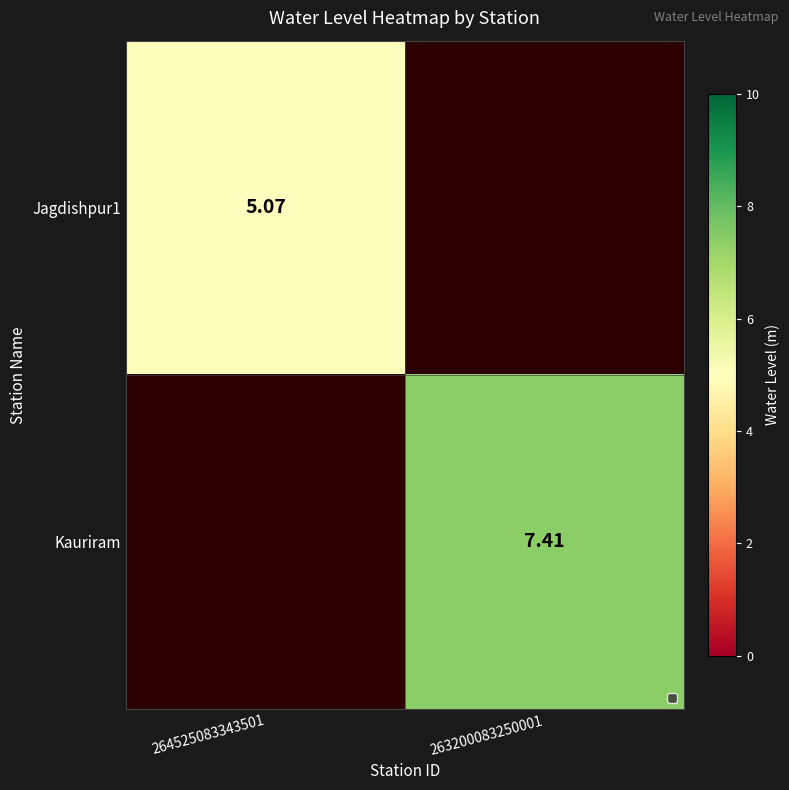

Is it true that Jagdishpur1 equals 0.0 at 263200083250001?

True